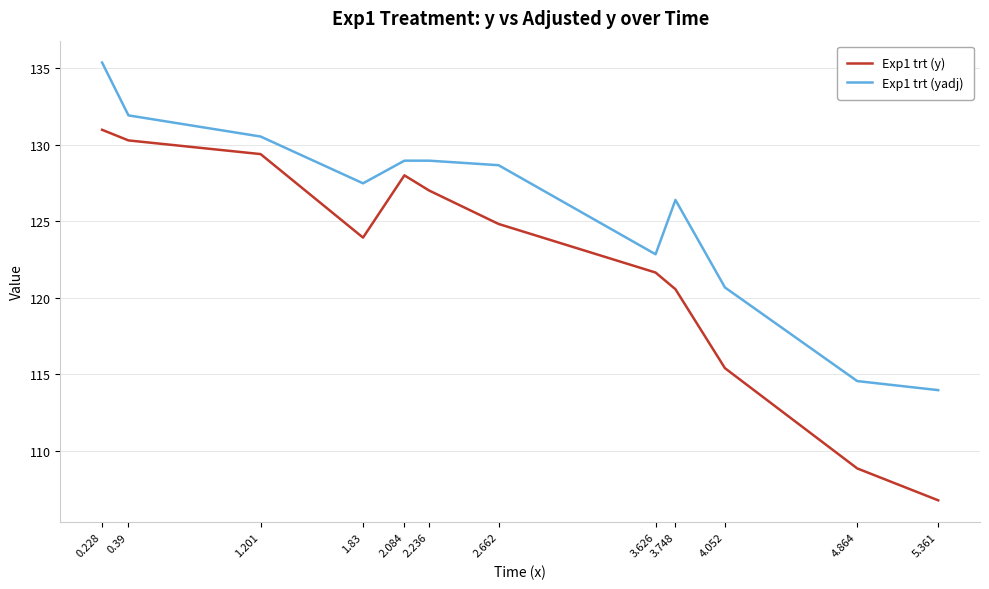

Between 4.052 and 5.361, which series saw the biggest shift?

Exp1 trt (y)